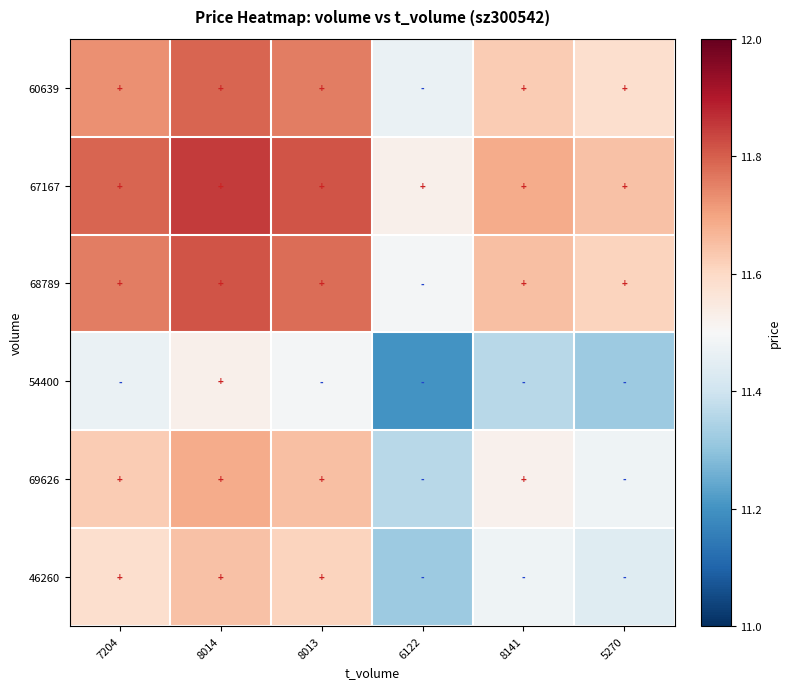

What is the minimum value shown in the chart?

11.2